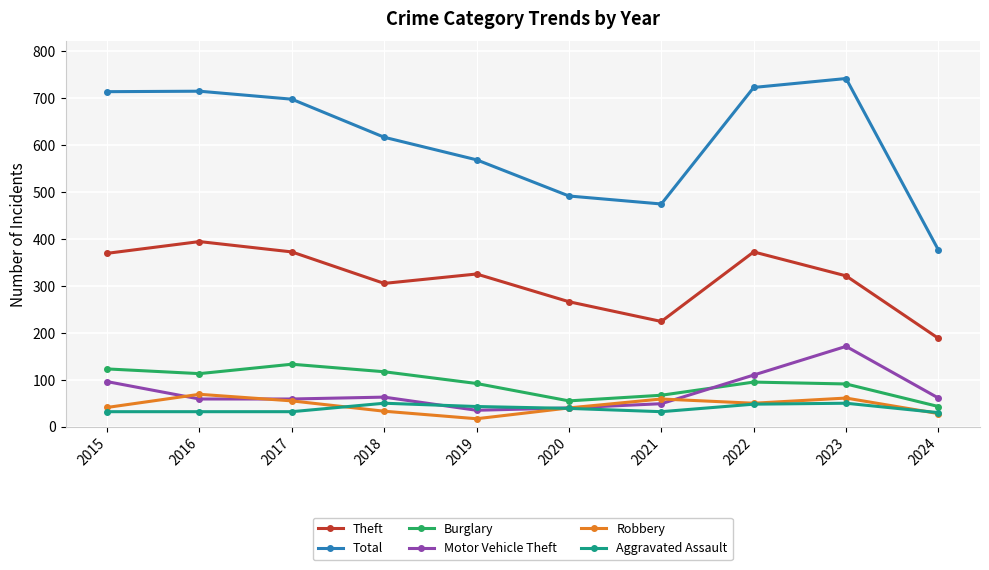

Count the number of data series in this chart.

6